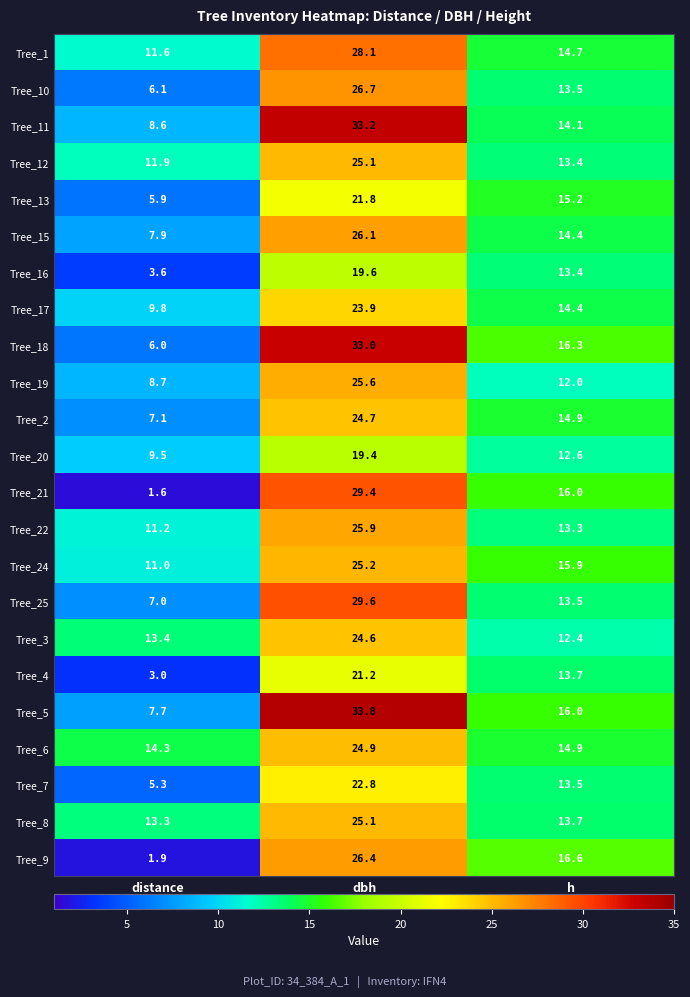

At distance, list the series in order from smallest to largest.

Tree_21, Tree_9, Tree_4, Tree_16, Tree_7, Tree_13, Tree_18, Tree_10, Tree_25, Tree_2, Tree_5, Tree_15, Tree_11, Tree_19, Tree_20, Tree_17, Tree_24, Tree_22, Tree_1, Tree_12, Tree_8, Tree_3, Tree_6